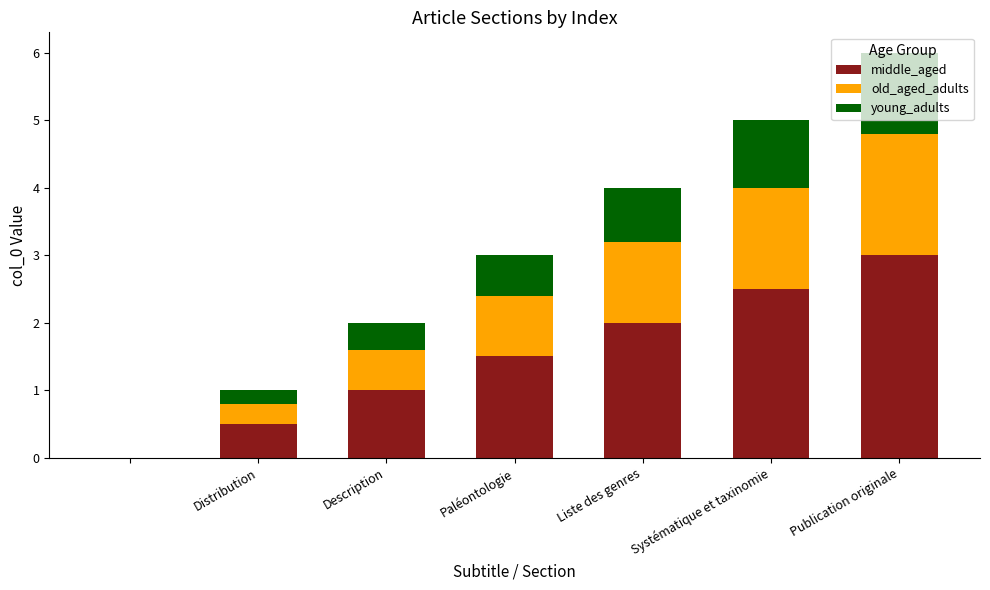

Are the bars horizontal?

No